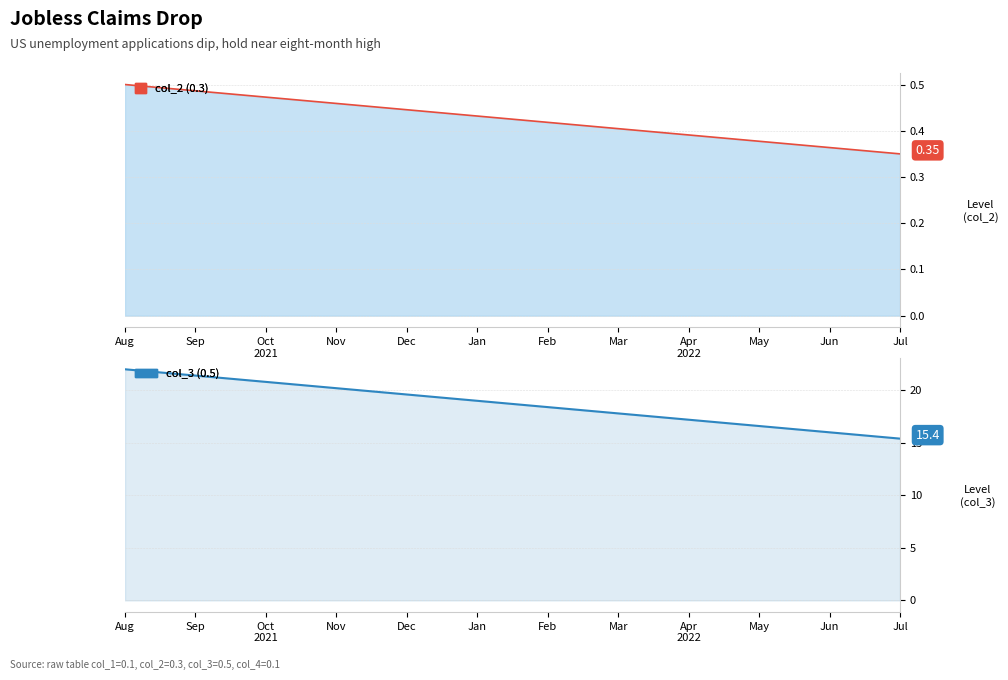

True or false: col_3 line has more than 1 points higher than both neighbors.

False